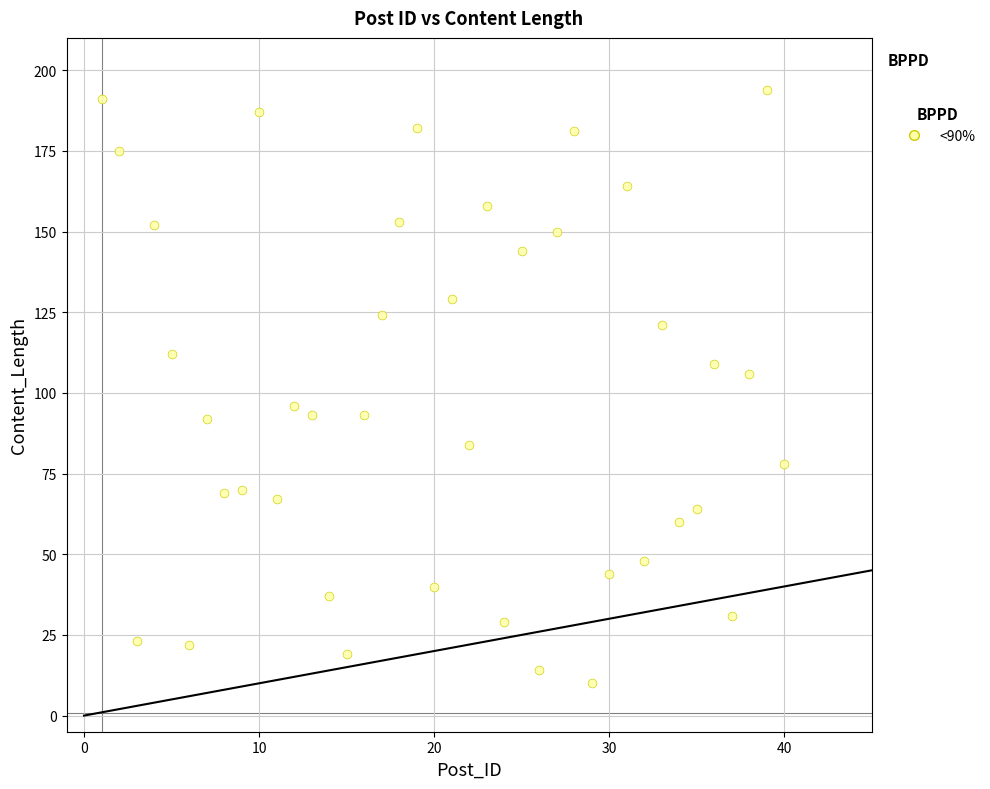

What is the range of X values (max minus min)?

39